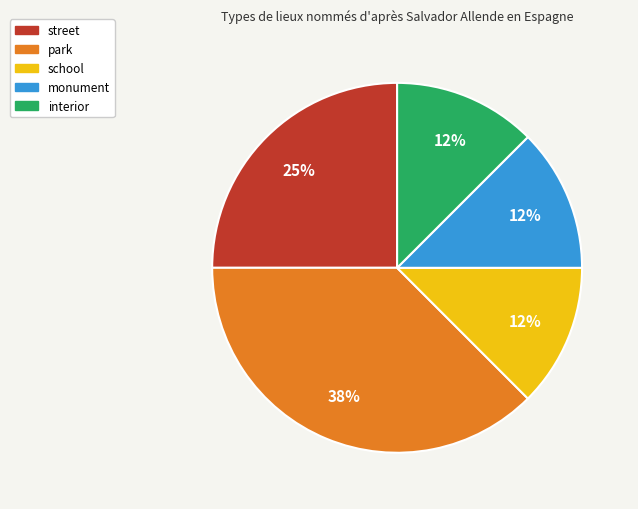

Is there any slice that represents more than half of the pie?

No